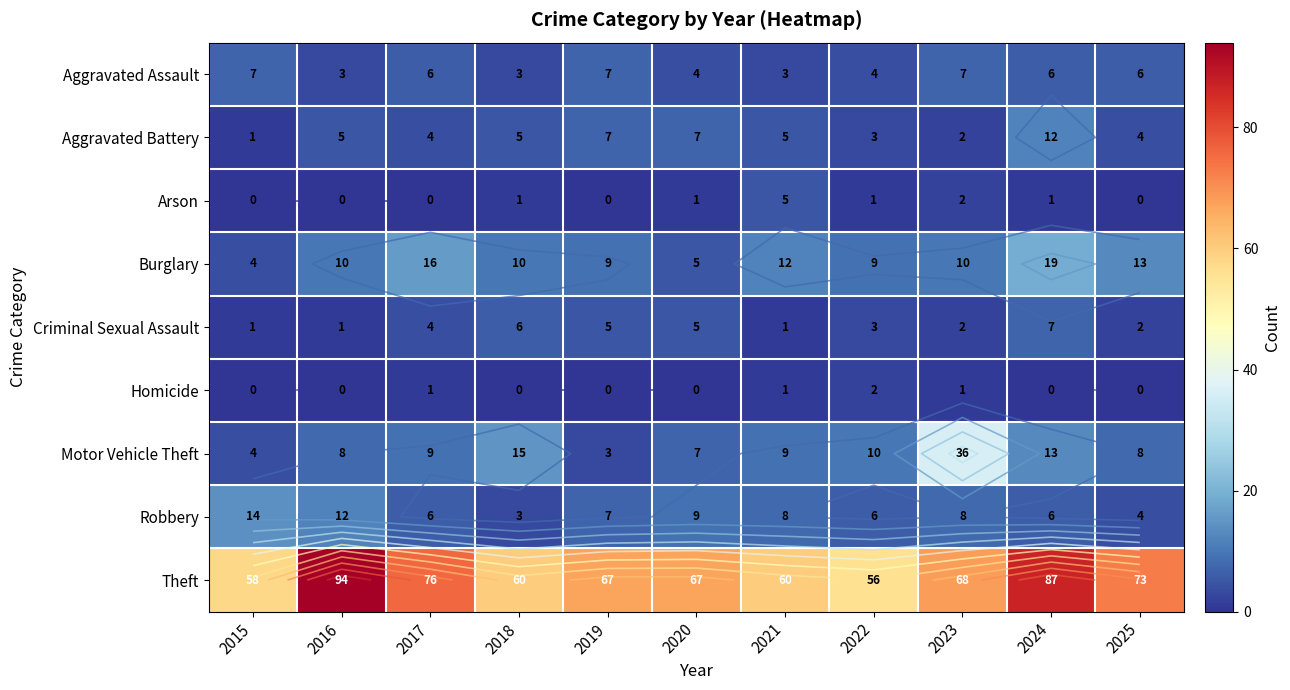

The value of Motor Vehicle Theft at 2016 is 5. True or false?

False